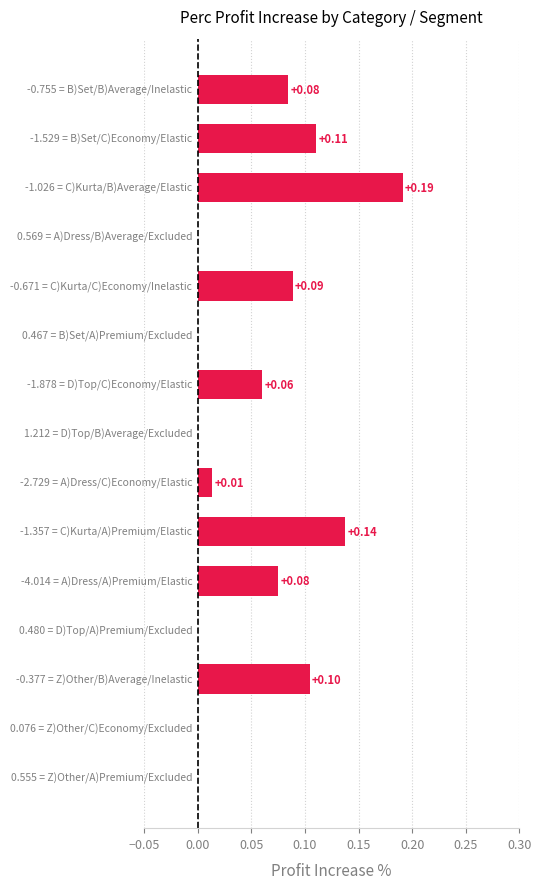

What is the sum of all values?

0.9